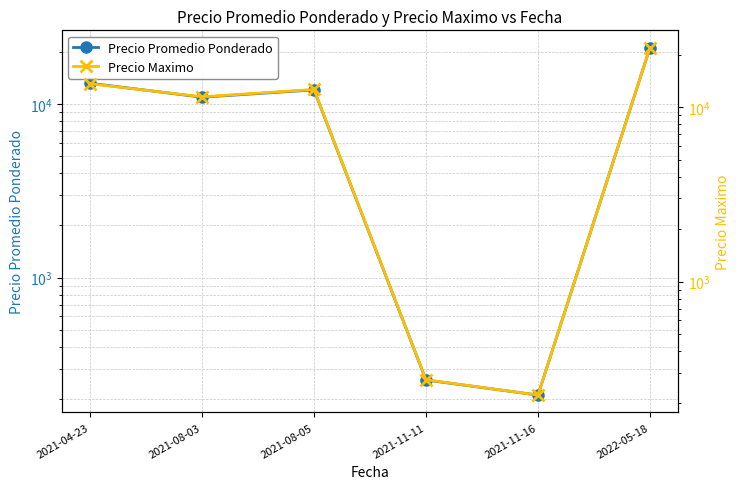

Reading left to right, what are all the values shown in this chart?

Precio Promedio Ponderado: 13191.7	10959.8	12078.8	257.7	211.0	21133.0
Precio Maximo: 13666.7	11500.0	12666.7	273.3	223.3	22000.0